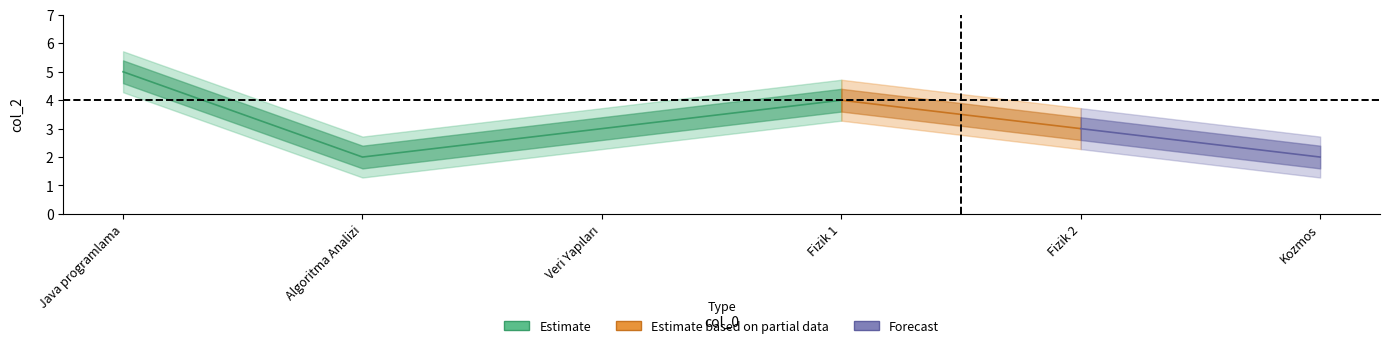

Does the chart display data point markers on the line(s)?

No